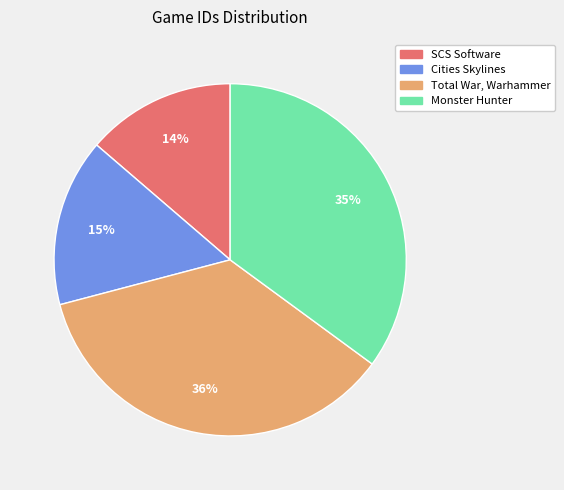

Does Cities Skylines account for over 50% of the chart?

No